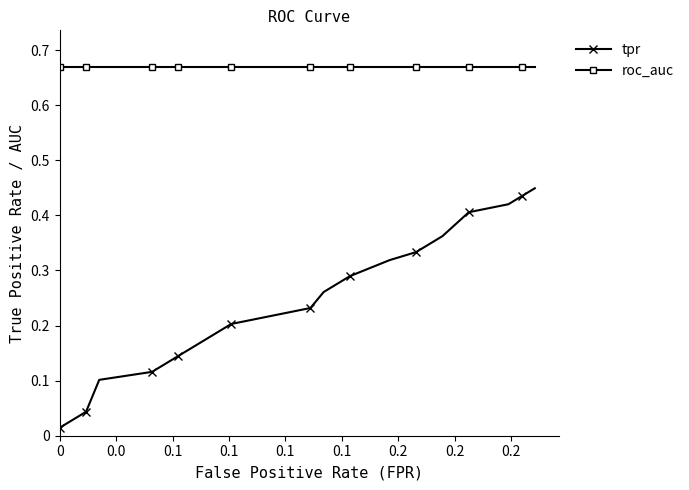

How many data points does each series have?

20